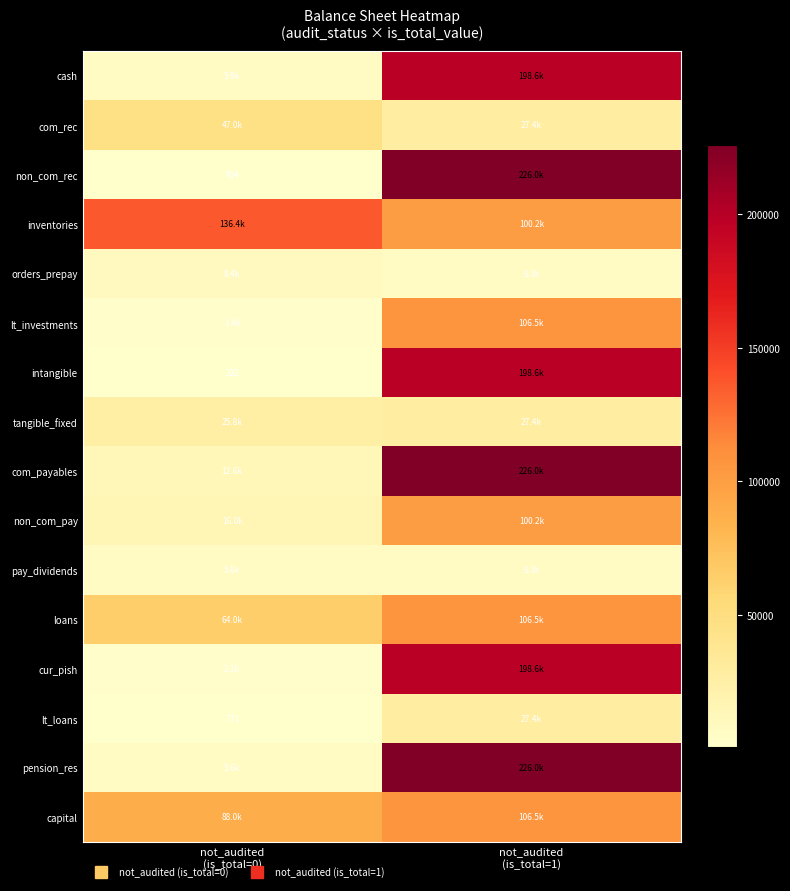

What is the maximum value shown in the chart?

225978